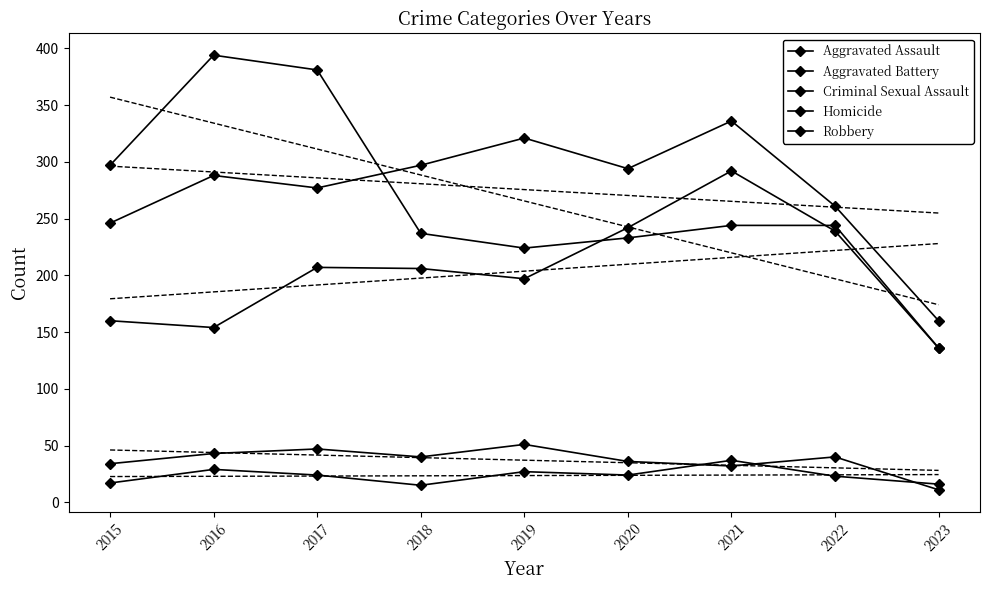

Between 2015 and 2019, which series saw the biggest shift?

Aggravated Battery